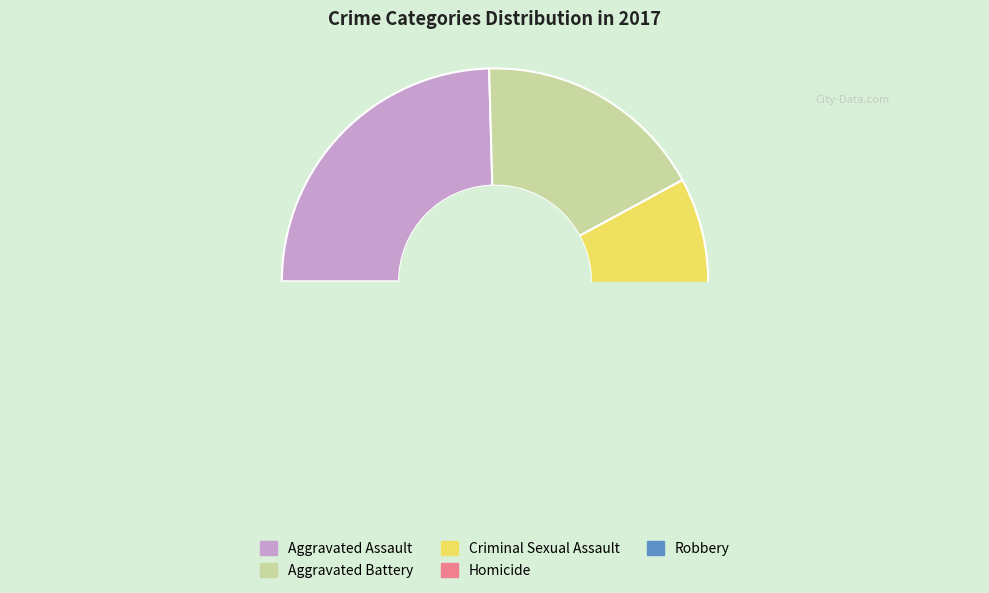

How many segments does this pie chart have?

5